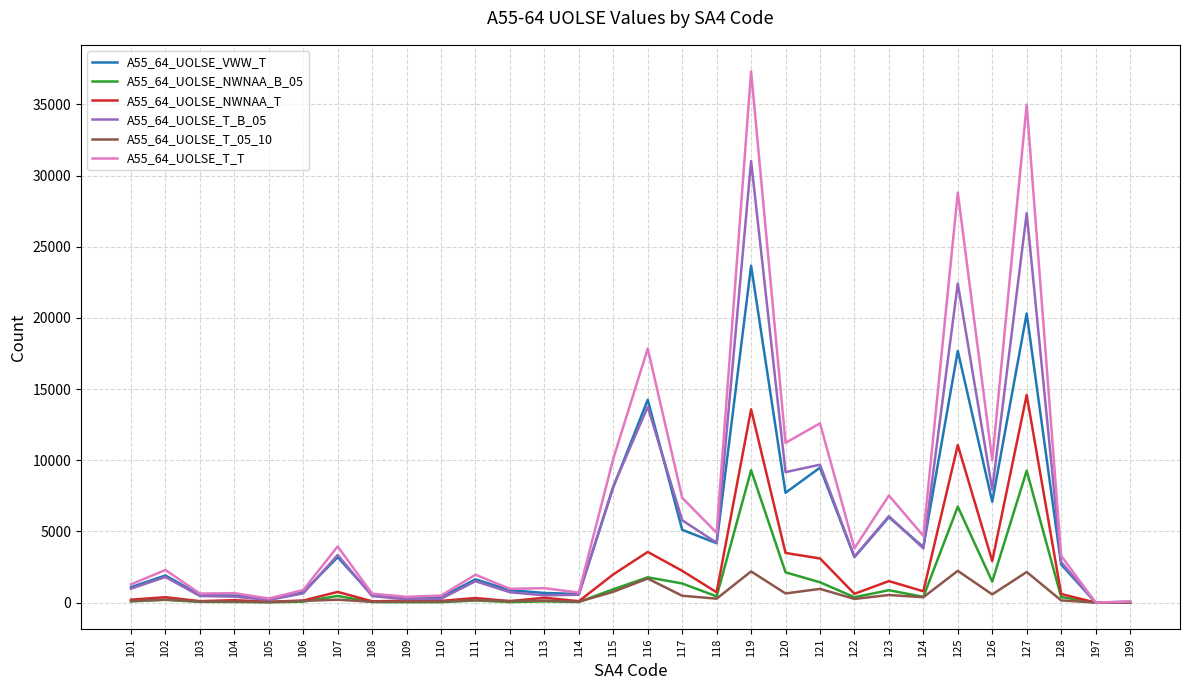

Rank the series at 125 from lowest to highest value.

A55_64_UOLSE_T_05_10, A55_64_UOLSE_NWNAA_B_05, A55_64_UOLSE_NWNAA_T, A55_64_UOLSE_VWW_T, A55_64_UOLSE_T_B_05, A55_64_UOLSE_T_T